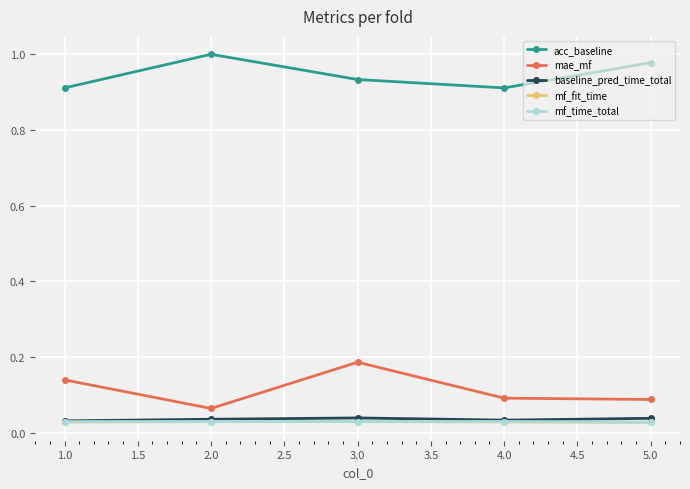

What is the total value across all series at 2.0?

1.2